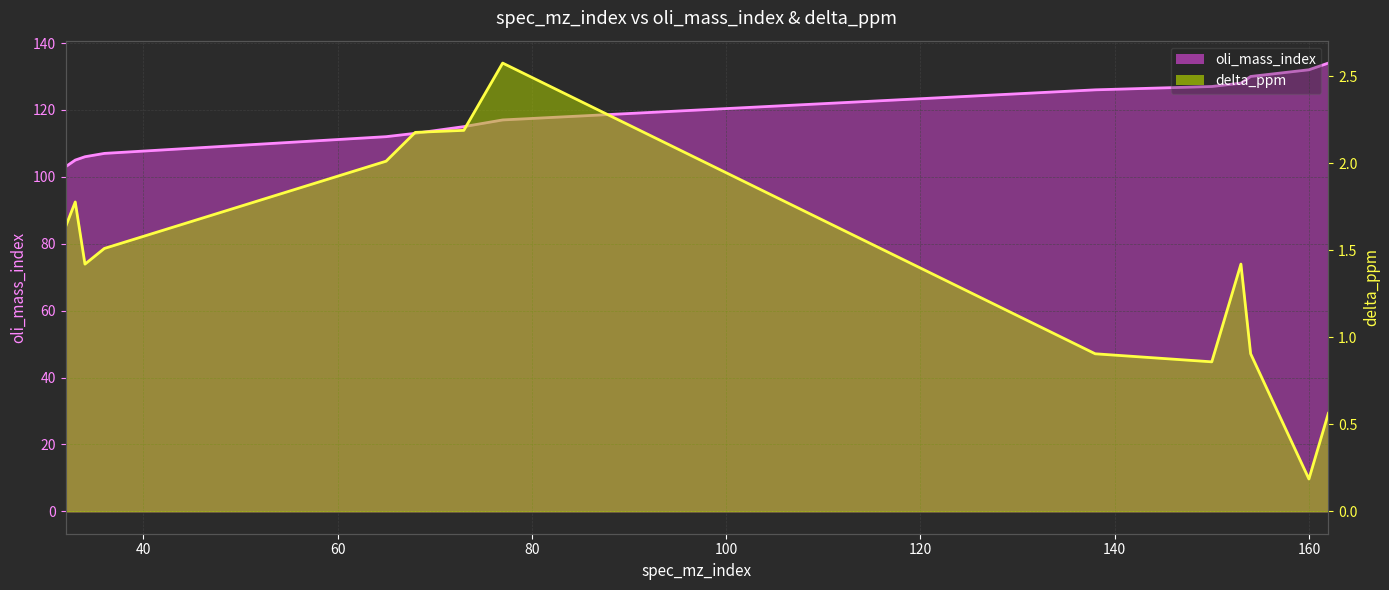

True or false: oli_mass_index and delta_ppm cross at least once.

False